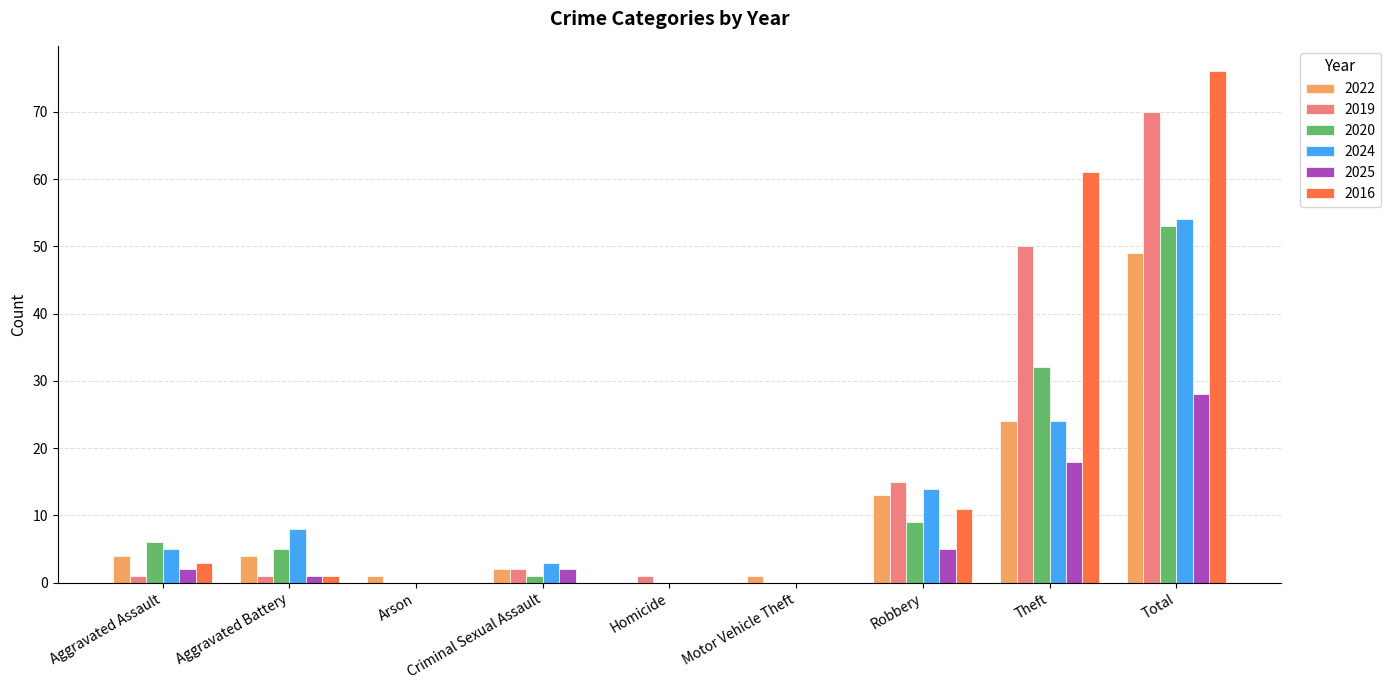

Which series has the largest total across all categories?

2016